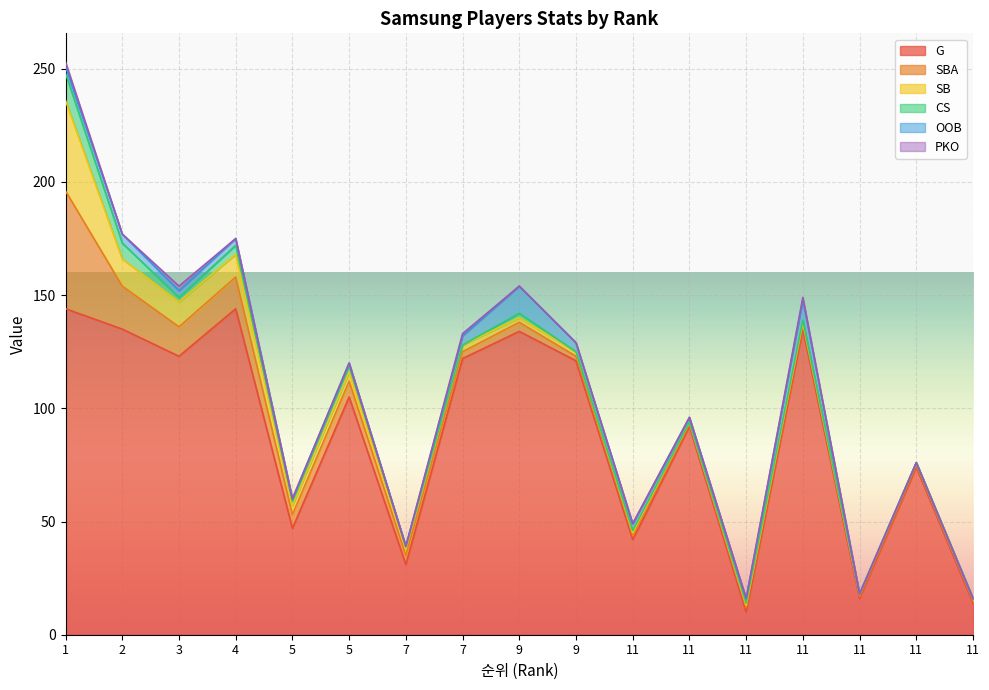

What is the spread (max minus min) of values at 4?

144